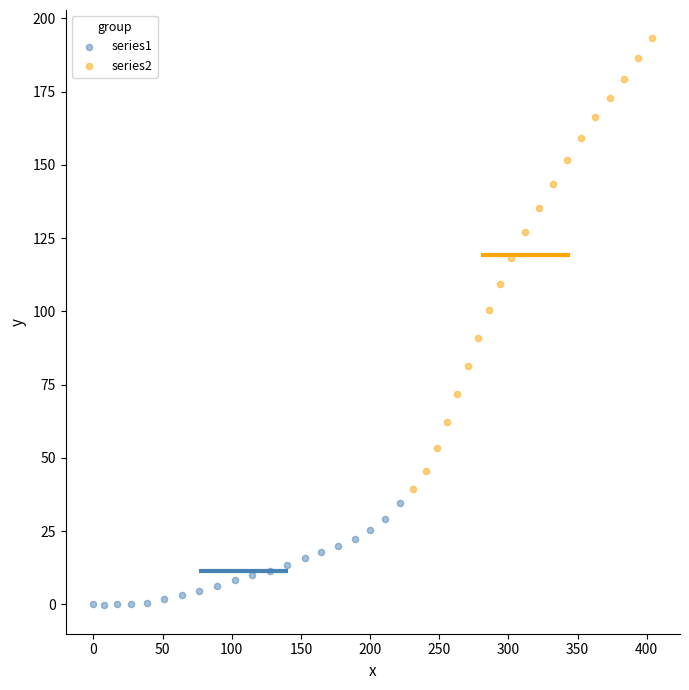

Which series has the largest Y range (max minus min)?

series2